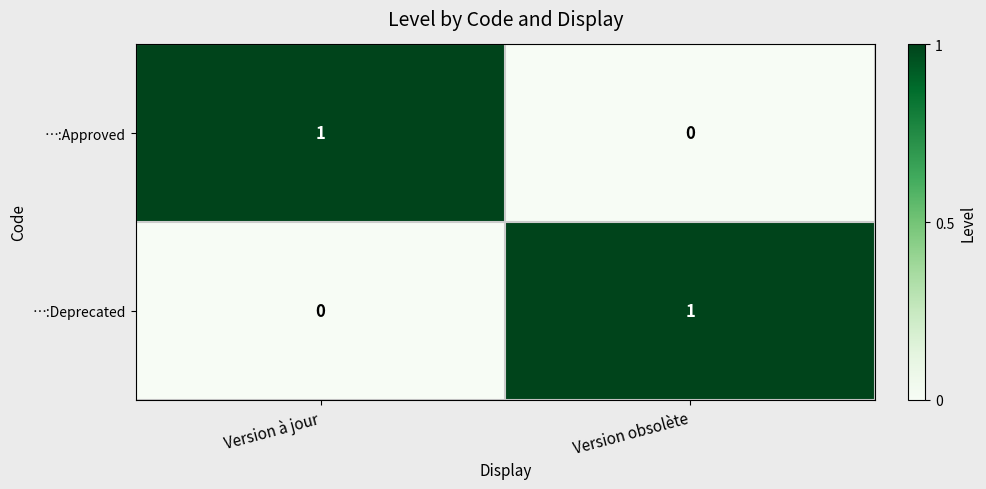

Reading right to left, extract all data points from this chart.

…:Approved: 0	1
…:Deprecated: 1	0